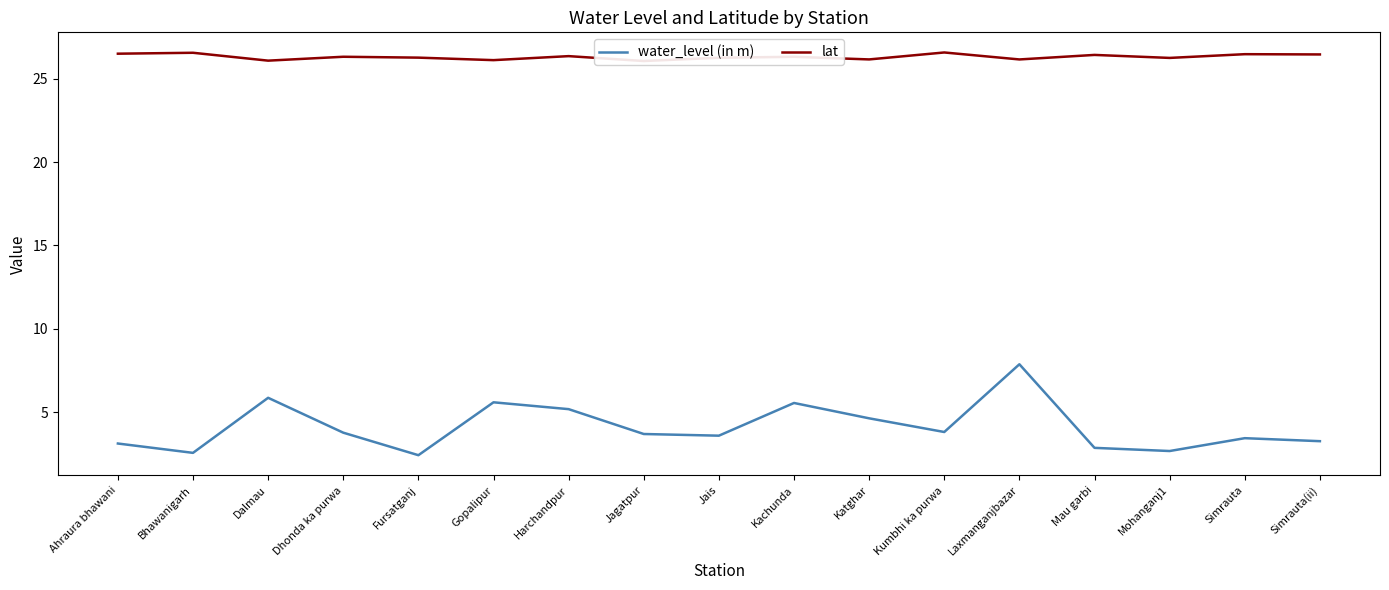

Reading right to left, extract all data points from this chart.

water_level (in m): 3.3	3.5	2.7	2.9	7.9	3.8	4.6	5.6	3.6	3.7	5.2	5.6	2.4	3.8	5.9	2.6	3.1
lat: 26.4	26.5	26.2	26.4	26.1	26.6	26.2	26.3	26.3	26.1	26.3	26.1	26.3	26.3	26.1	26.6	26.5